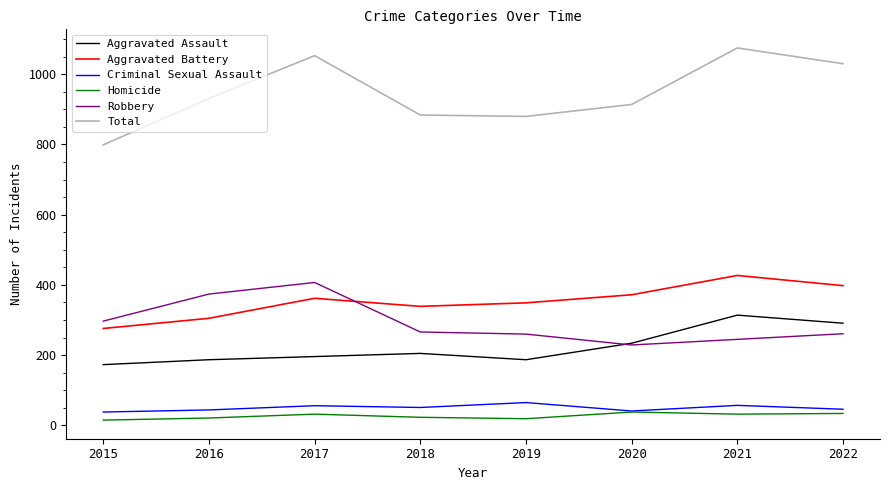

True or false: Total and Criminal Sexual Assault cross at least once.

False